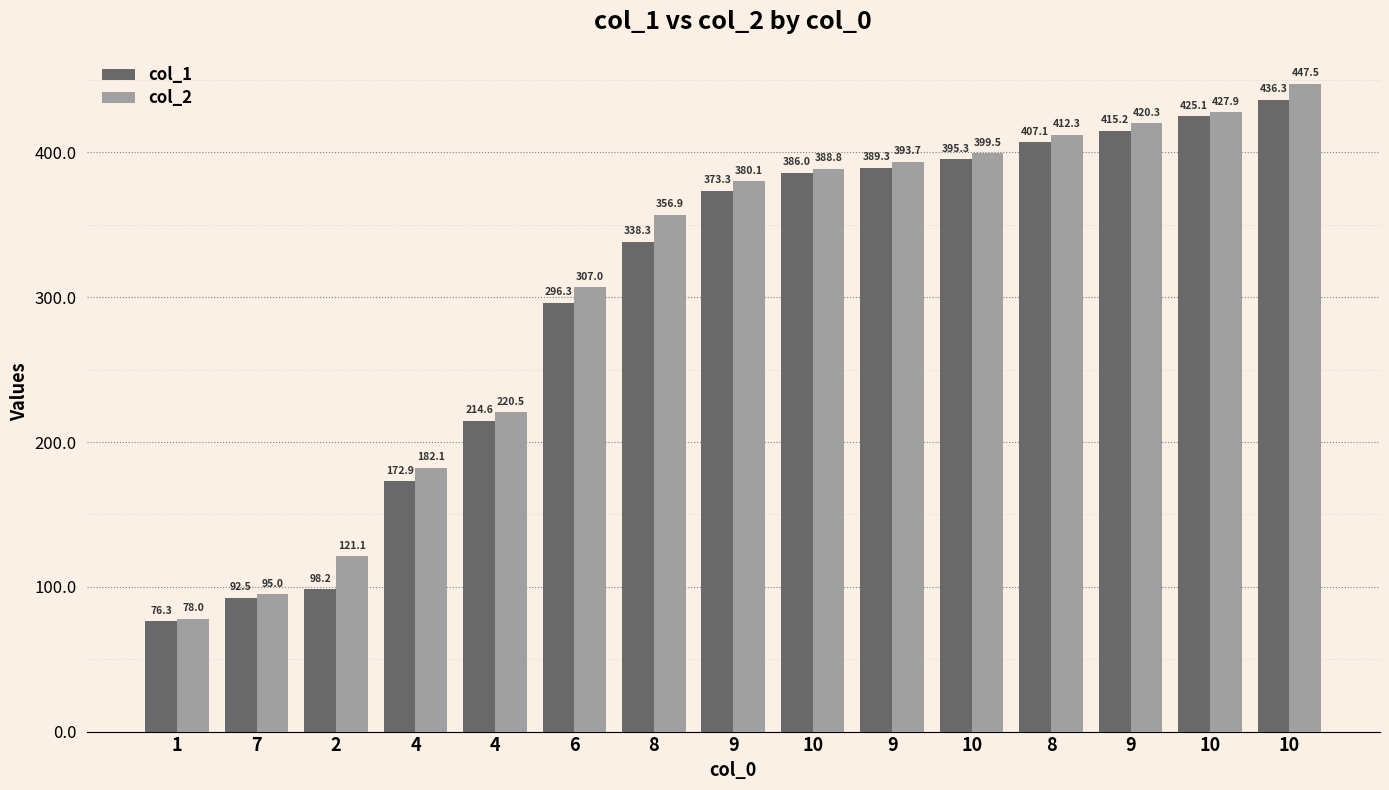

Which has a higher value, 10 or 10?

10